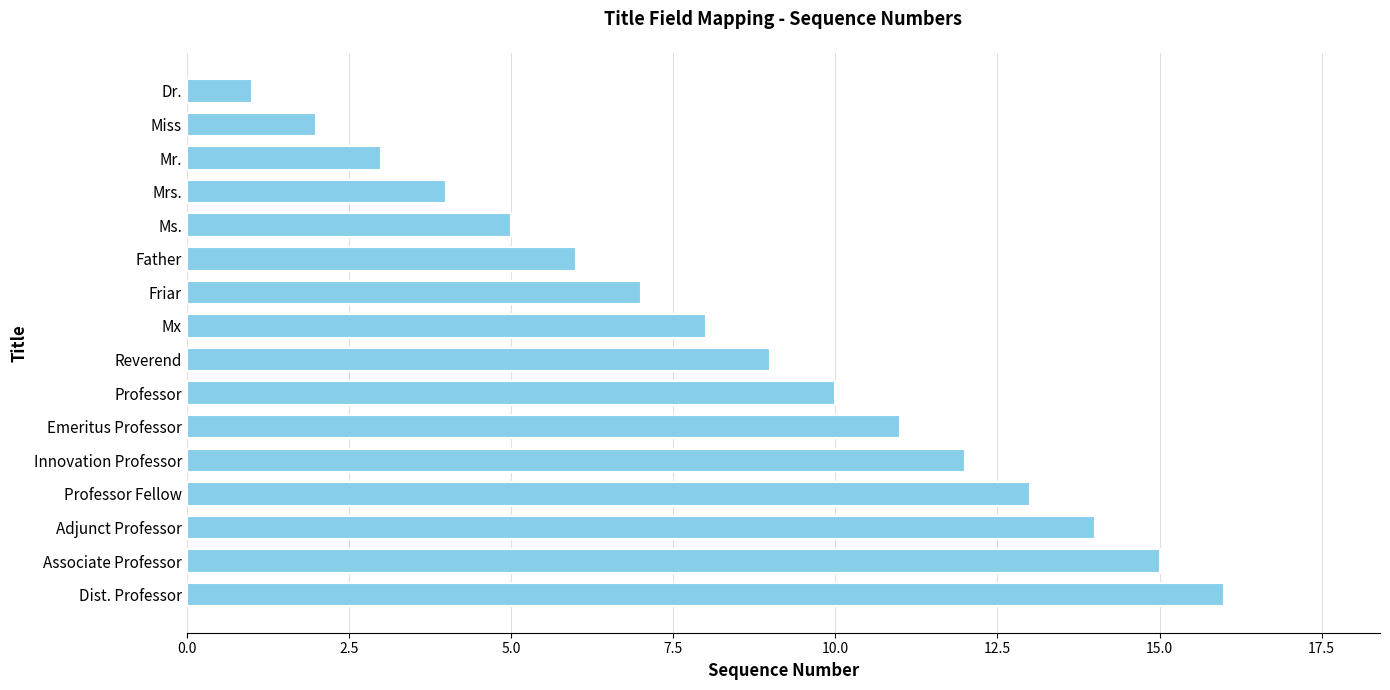

What is the difference between the maximum and minimum values?

15